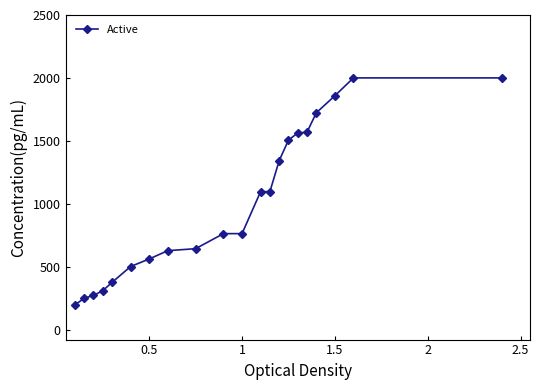

What is the sum of all values?

21004.7